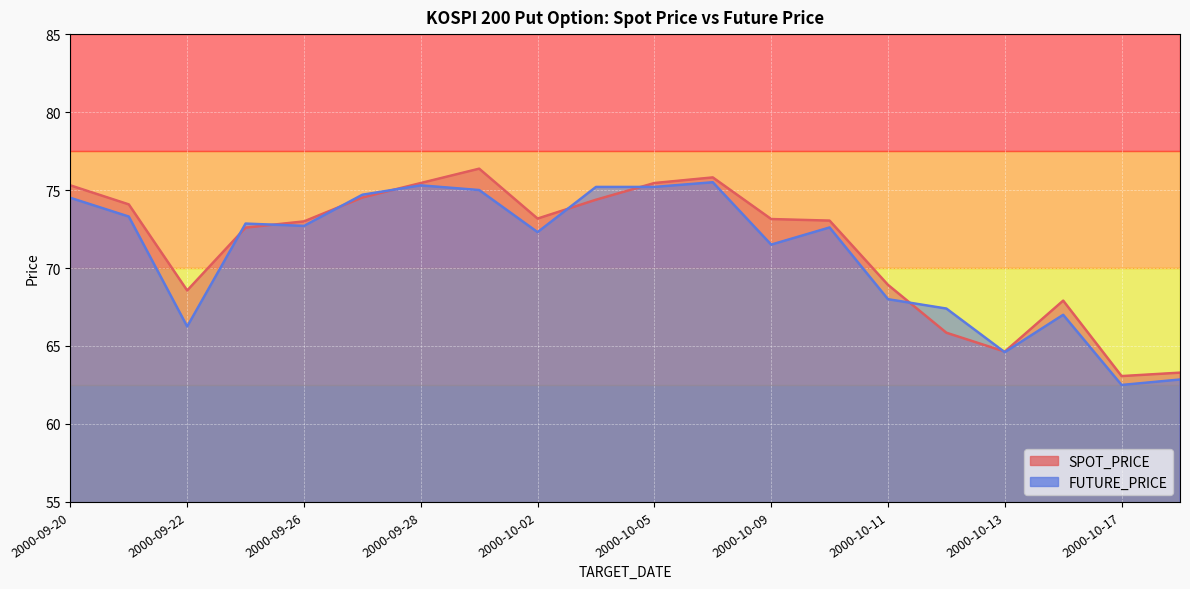

What are all the series names shown in the legend?

SPOT_PRICE, FUTURE_PRICE